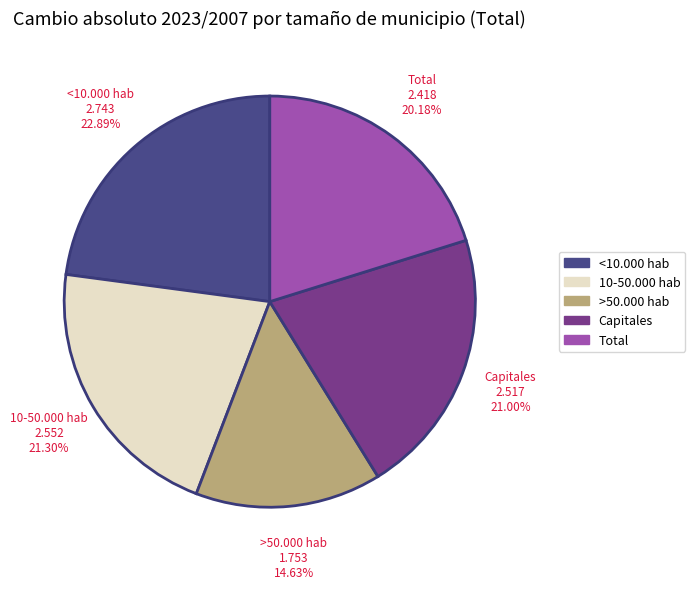

How many slices are in this pie chart?

5